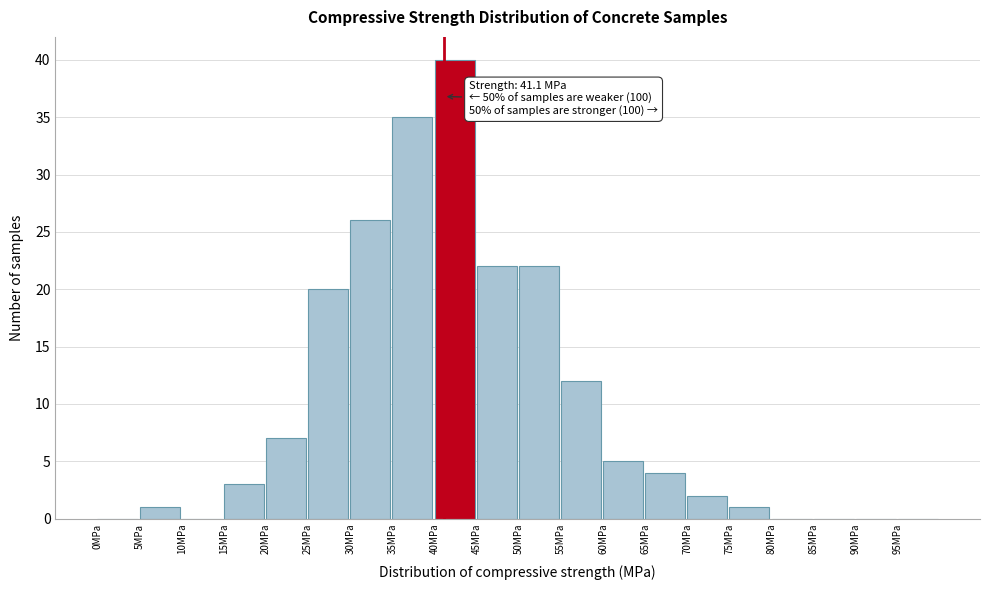

Which range on the x-axis has the tallest bar?

40 to 45